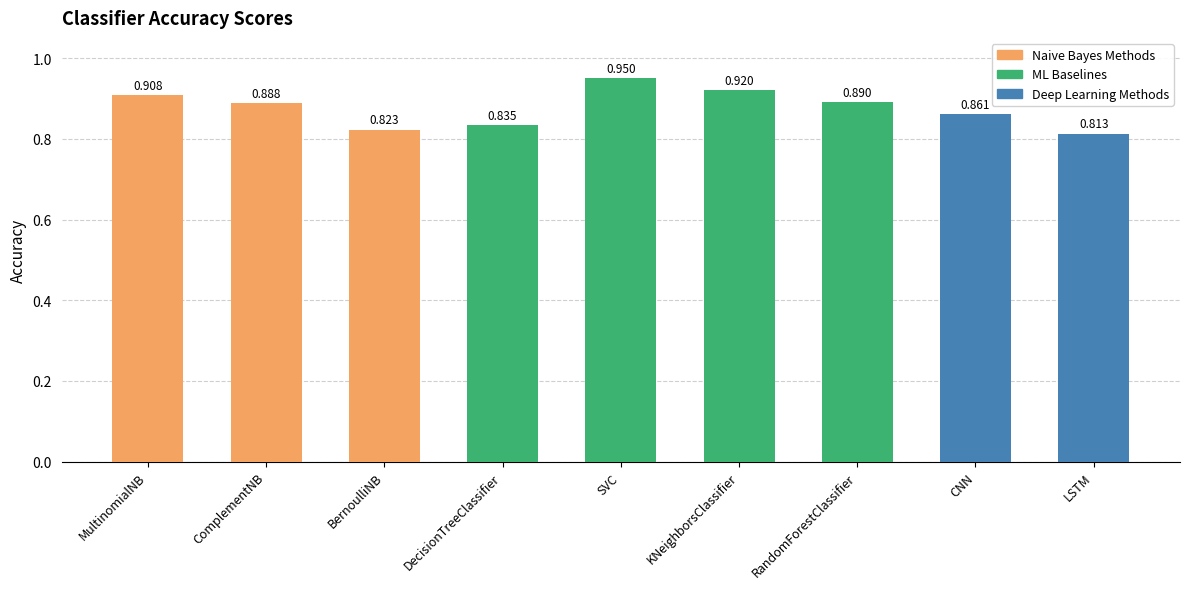

Count the values in the range 0 to 1.

9